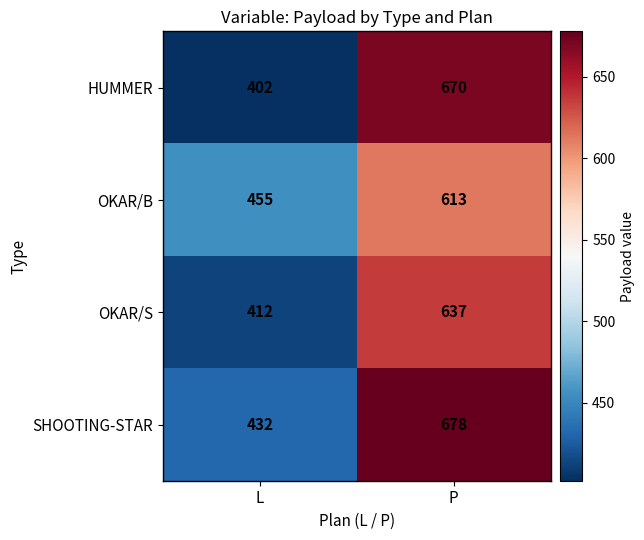

At which category does the chart reach its minimum across all series?

L